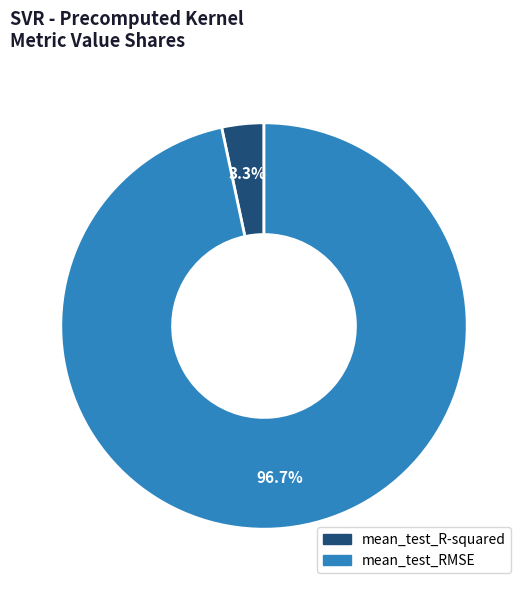

Does any single category account for the majority?

Yes